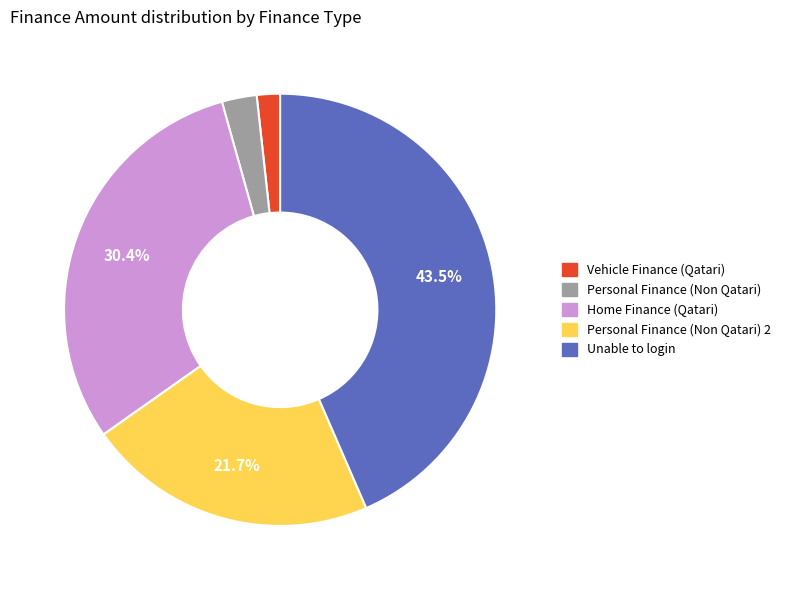

Does any single category account for the majority?

No